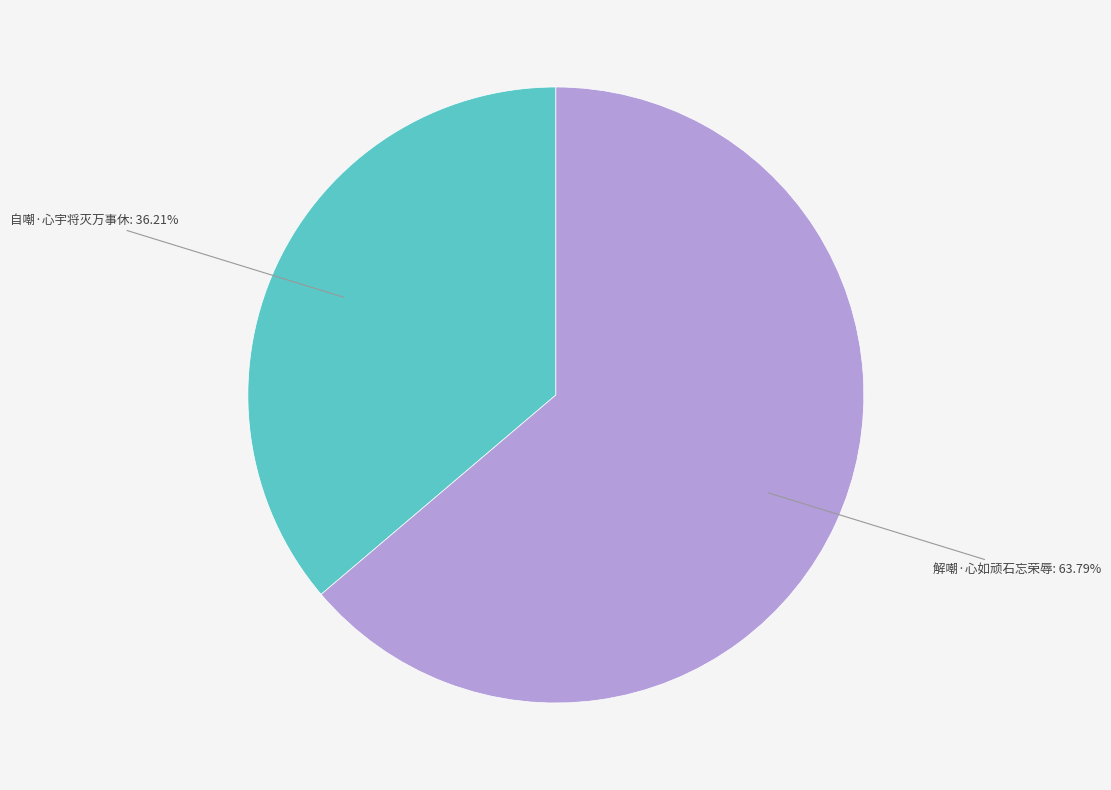

Does any single category account for the majority?

Yes